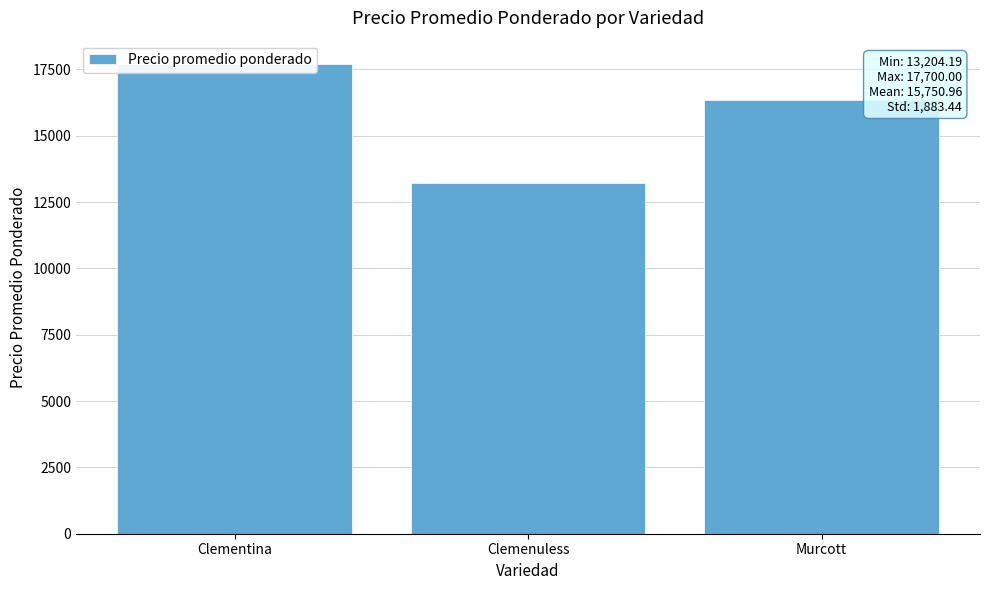

What is the average value?

15751.0